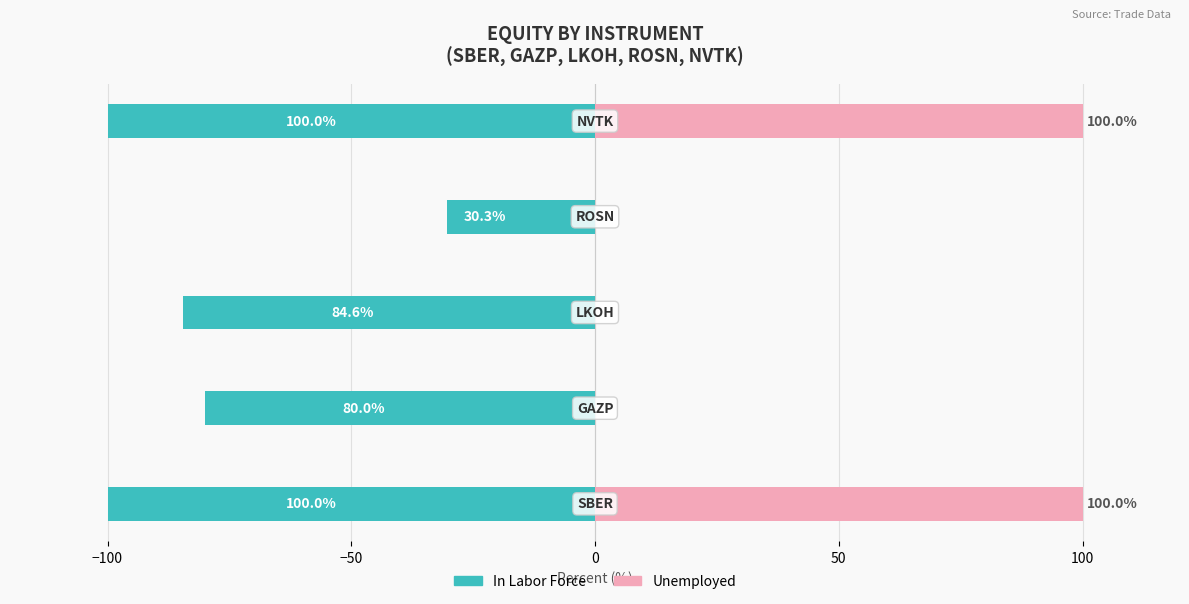

Rank the series by their average value, from highest to lowest.

Unemployed, In Labor Force